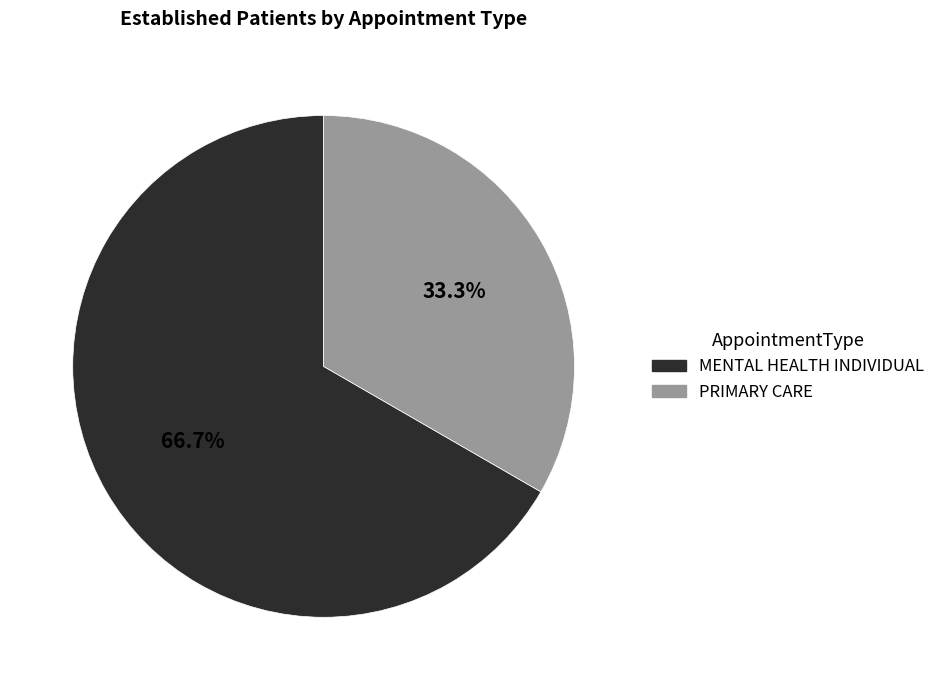

To the nearest percent, what is the difference between the MENTAL HEALTH INDIVIDUAL and PRIMARY CARE slice percentages?

33%